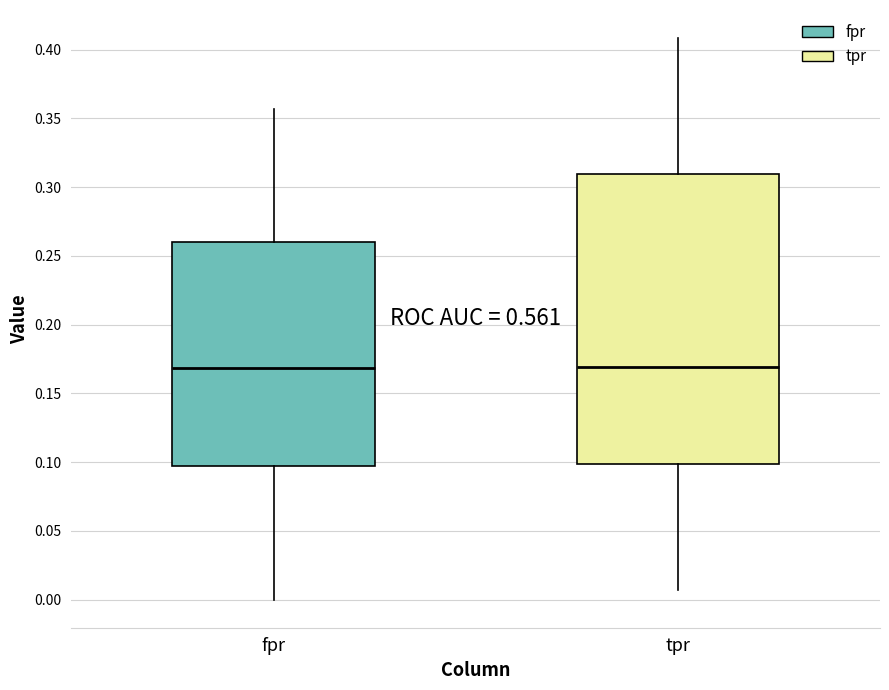

Where does the lower whisker of the box for tpr end on the y-axis? The values are not printed on the chart, so give them approximately, as read against the axis.

0.005